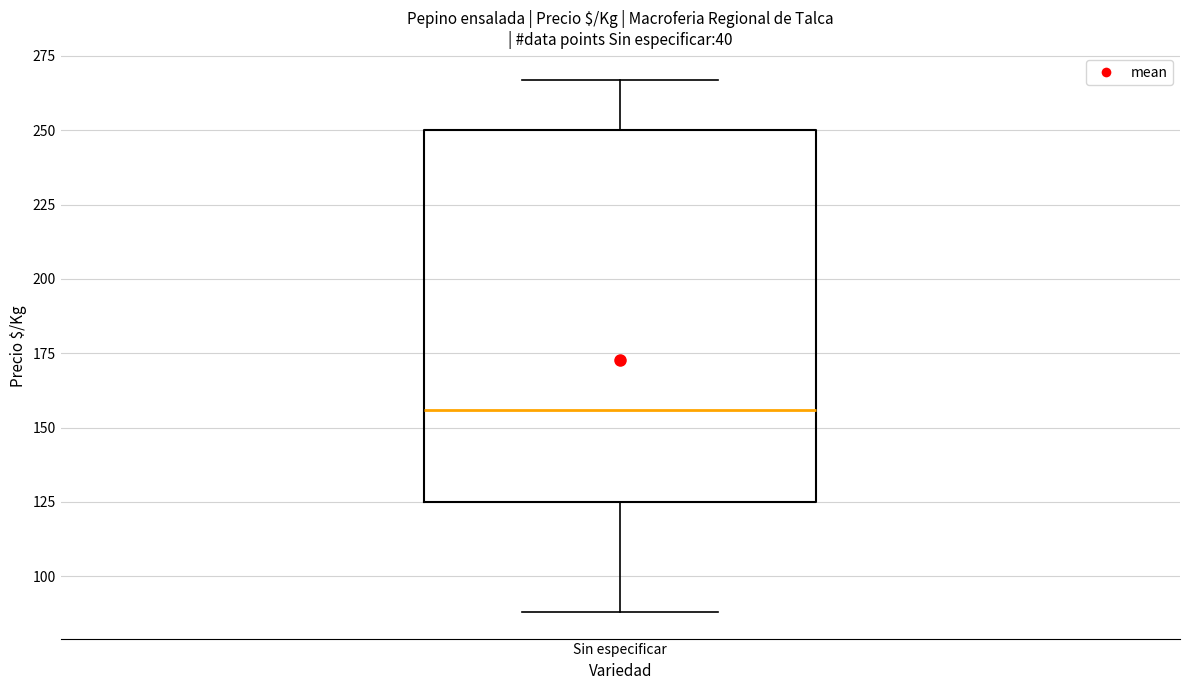

Read this box plot against the y-axis: the position of the median line, the range covered by the box, and the ends of both whiskers. The values are not printed on the chart, so give them approximately, as read against the axis.

median 155, box 125 to 250, whiskers 90 to 265